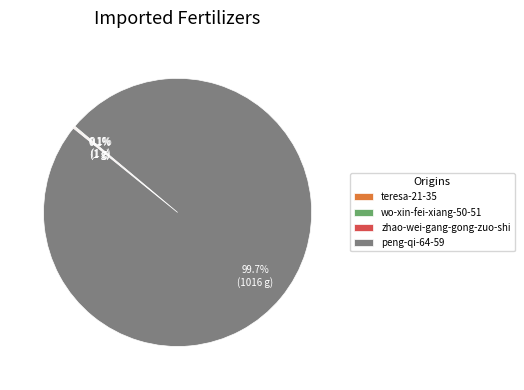

Which slice is the largest?

peng-qi-64-59